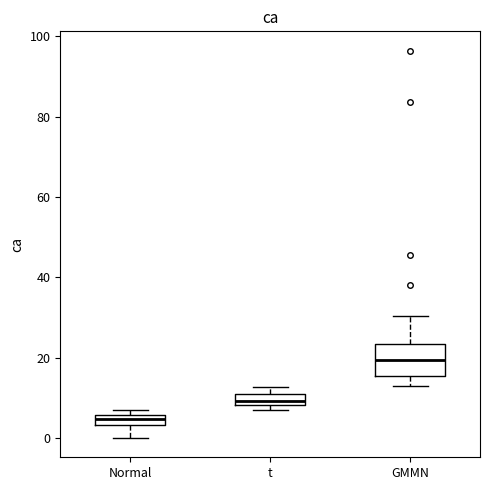

Comparing the boxes themselves (not the whiskers), which one is the tallest?

GMMN